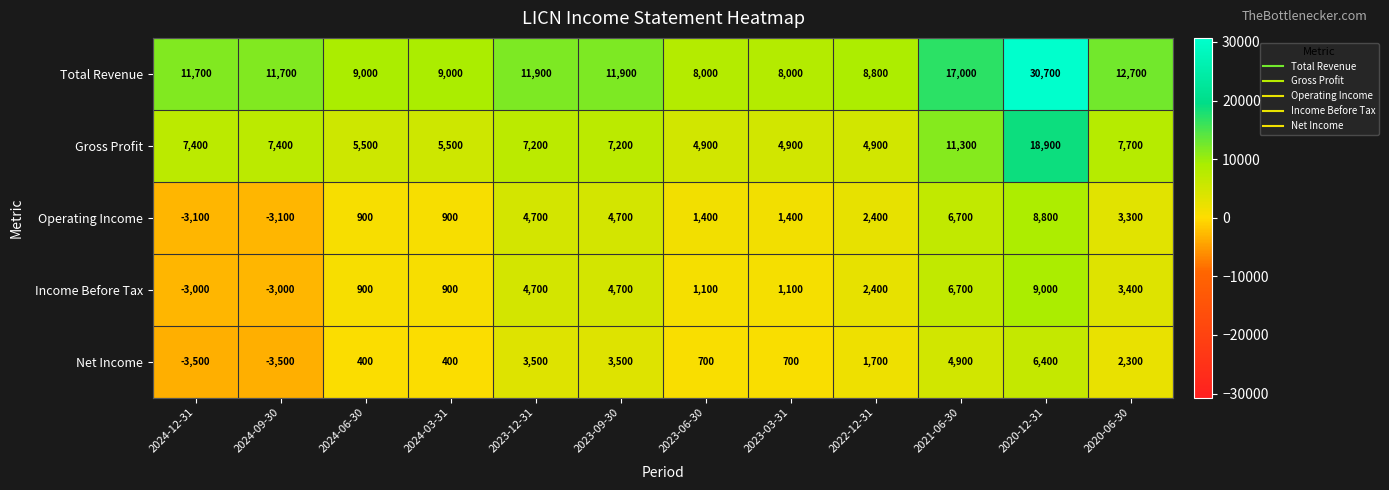

How many categories are shown in the chart?

12